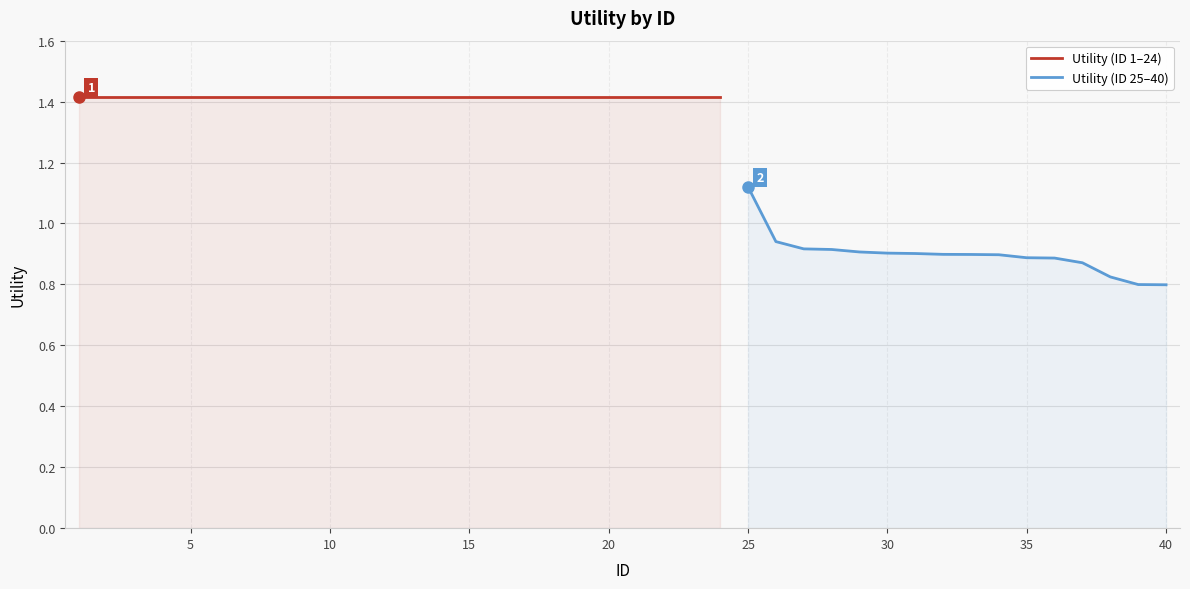

What is the sum of all values?

48.3